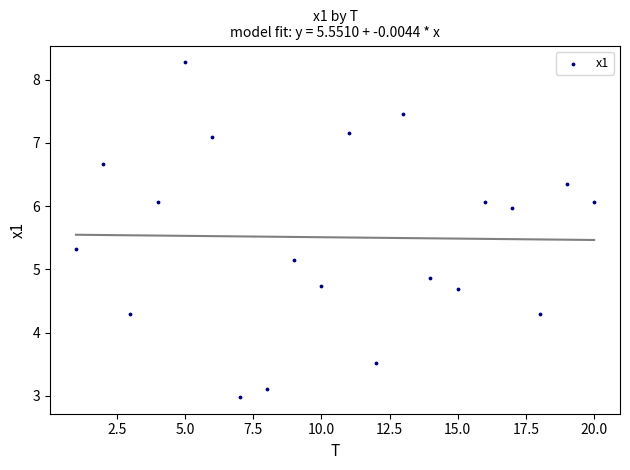

What is the range of X values (max minus min)?

19.0